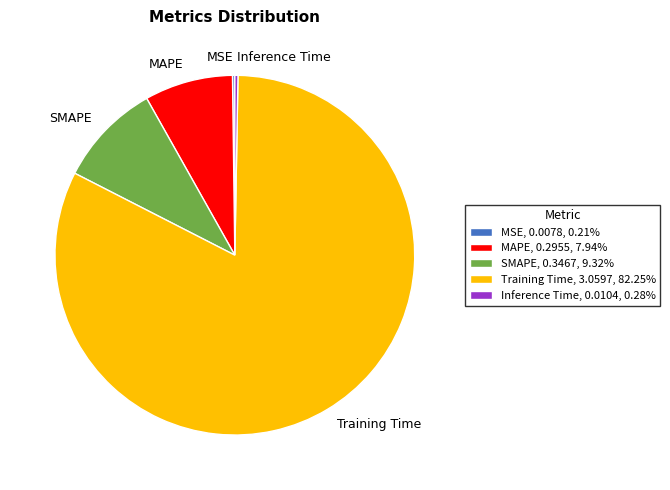

Which category has the biggest portion of the pie?

Training Time